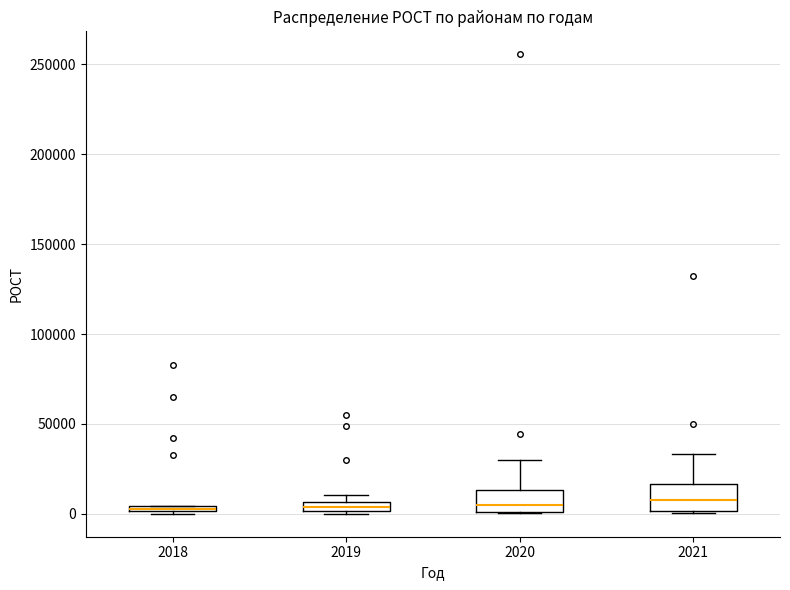

Where does the upper whisker of the box at x = 2021 end on the y-axis? The values are not printed on the chart, so give them approximately, as read against the axis.

35000